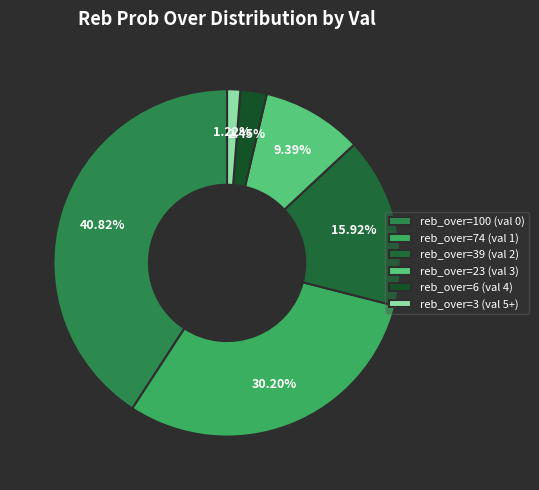

Which category has the smallest portion of the pie?

reb_over=3 (val 5+)